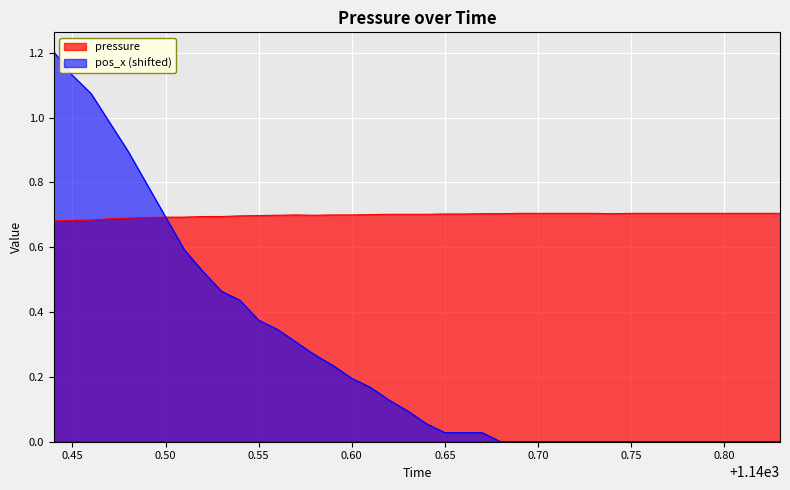

What is the label of the 25th point from the right?

1140.59